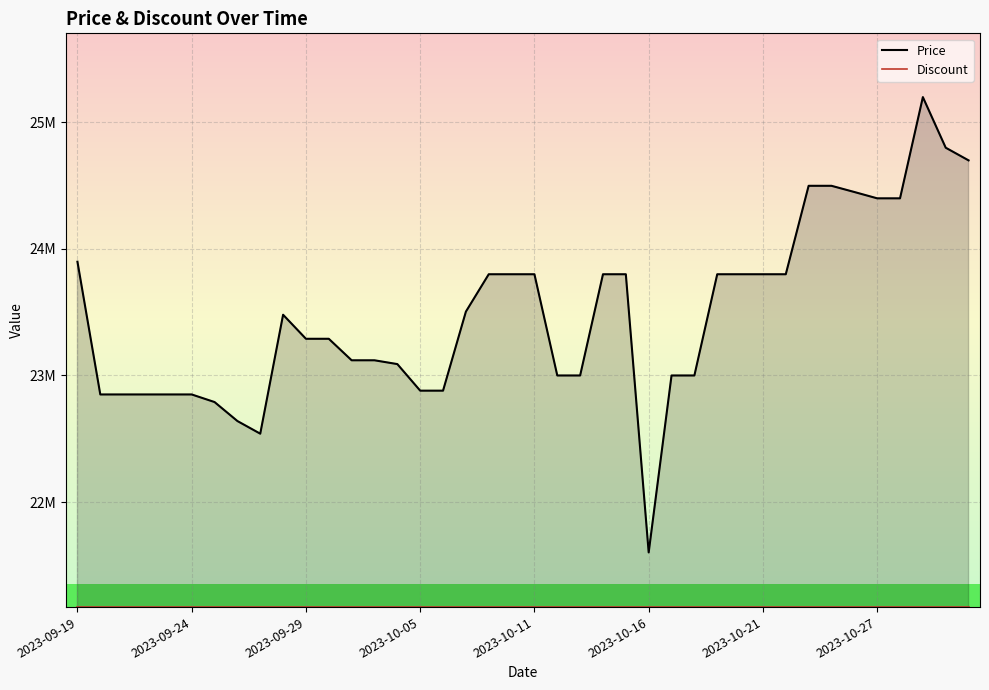

How many data points does each series have?

40